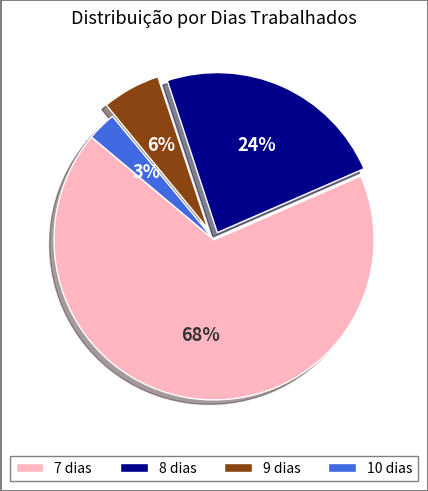

Count the number of slices in the pie.

4